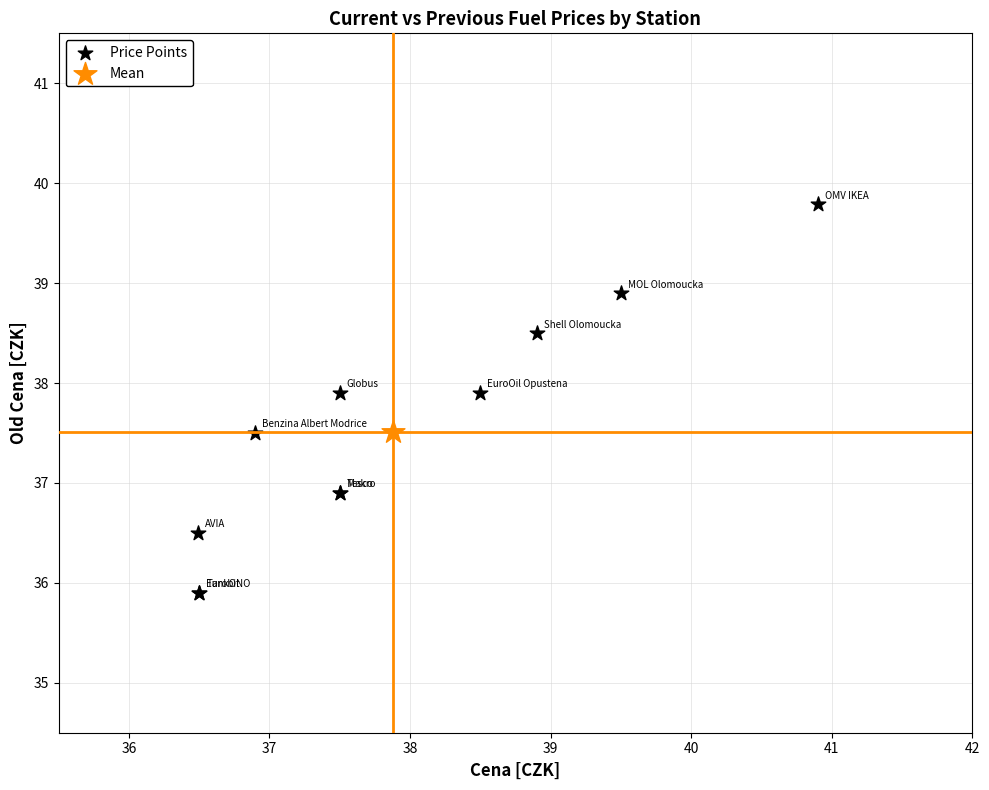

What are all the series names shown in the legend?

Price Points, Mean